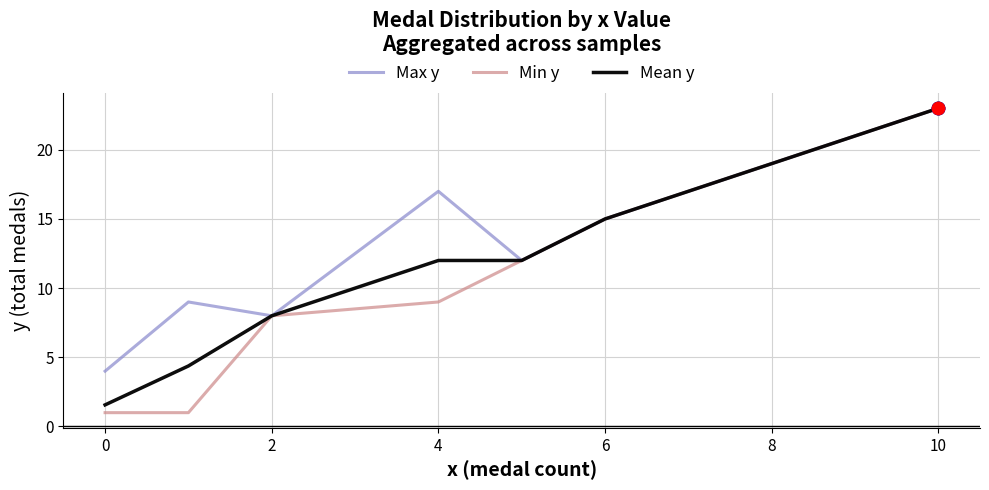

Rank the series by their average value, from highest to lowest.

Max y, Mean y, Min y